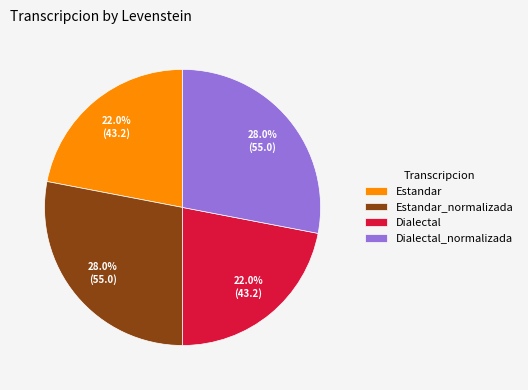

Is Dialectal_normalizada the majority of the pie?

No